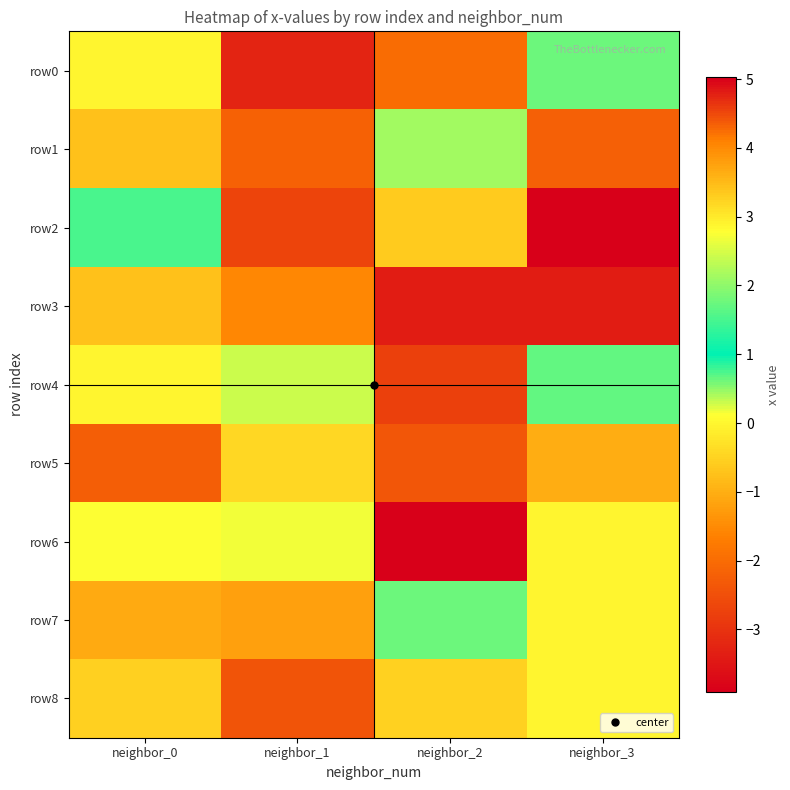

Reading left to right, extract all data points from this chart.

row0: neighbor_0=0.0	neighbor_1=-3.3	neighbor_2=-2.0	neighbor_3=1.7
row1: neighbor_0=-0.8	neighbor_1=-2.2	neighbor_2=0.5	neighbor_3=-2.2
row2: neighbor_0=1.5	neighbor_1=-2.7	neighbor_2=-0.6	neighbor_3=-3.9
row3: neighbor_0=-0.8	neighbor_1=4.0	neighbor_2=-3.4	neighbor_3=-3.4
row4: neighbor_0=-0.0	neighbor_1=2.4	neighbor_2=-2.8	neighbor_3=1.7
row5: neighbor_0=-2.2	neighbor_1=3.2	neighbor_2=-2.4	neighbor_3=-1.0
row6: neighbor_0=2.8	neighbor_1=0.2	neighbor_2=5.0	neighbor_3=0.0
row7: neighbor_0=-1.1	neighbor_1=-1.2	neighbor_2=1.7	neighbor_3=0.0
row8: neighbor_0=-0.5	neighbor_1=-2.4	neighbor_2=3.3	neighbor_3=0.0